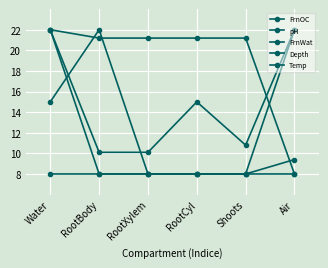

What is the approximate value of FrnWat at RootXylem?

21.2